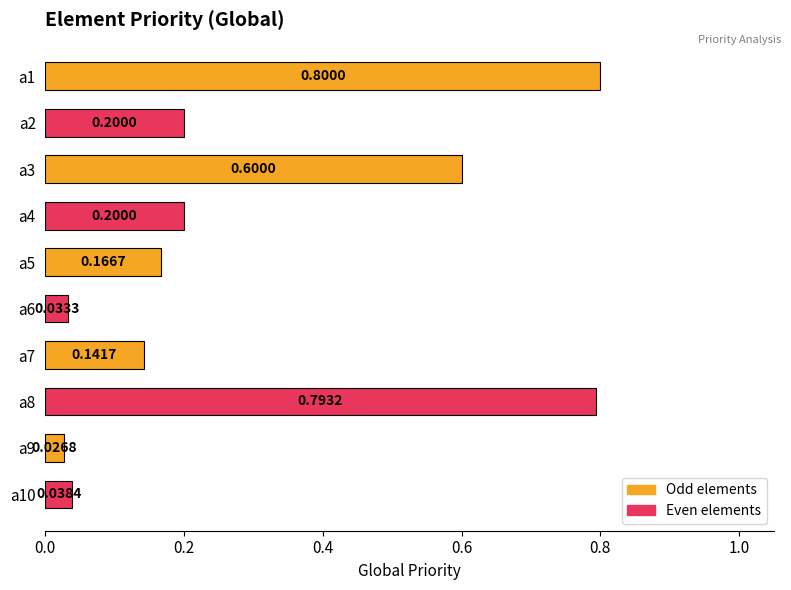

What is the sum of the values at a3 and a8?

1.4